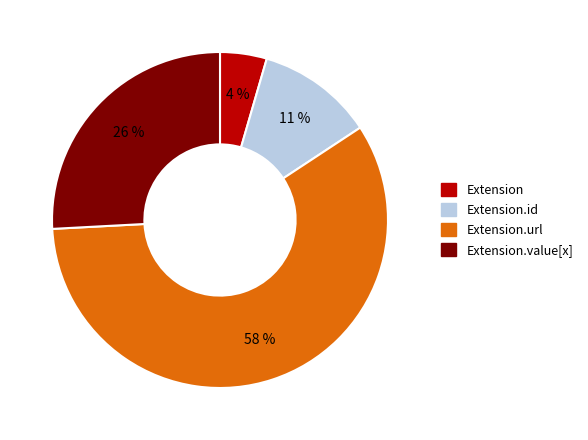

To the nearest percent, what is the average slice percentage?

25%